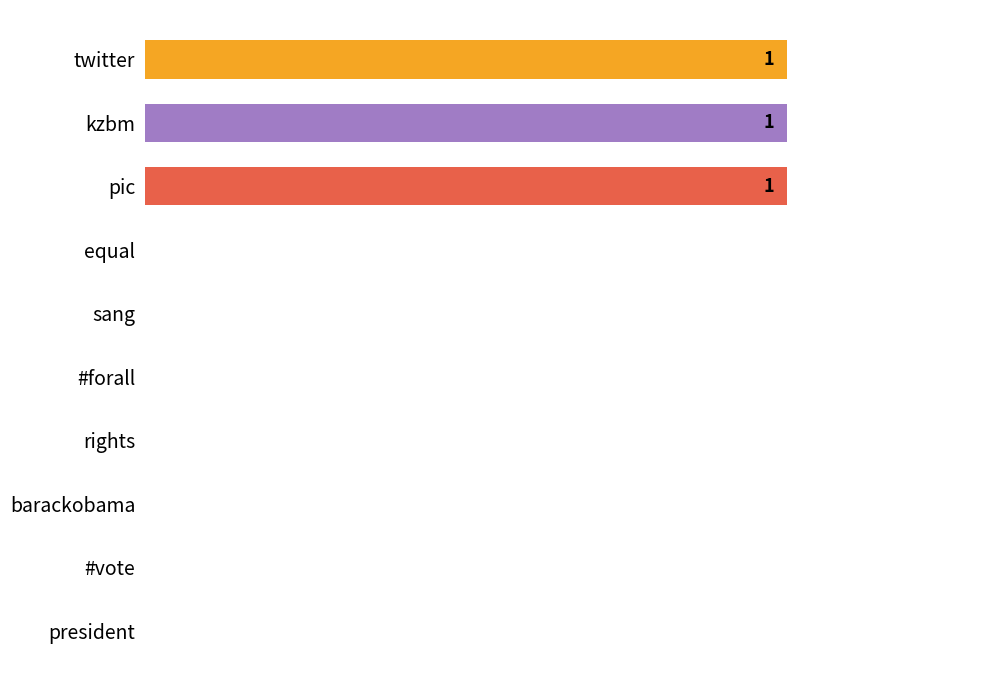

Are the bars horizontal?

Yes